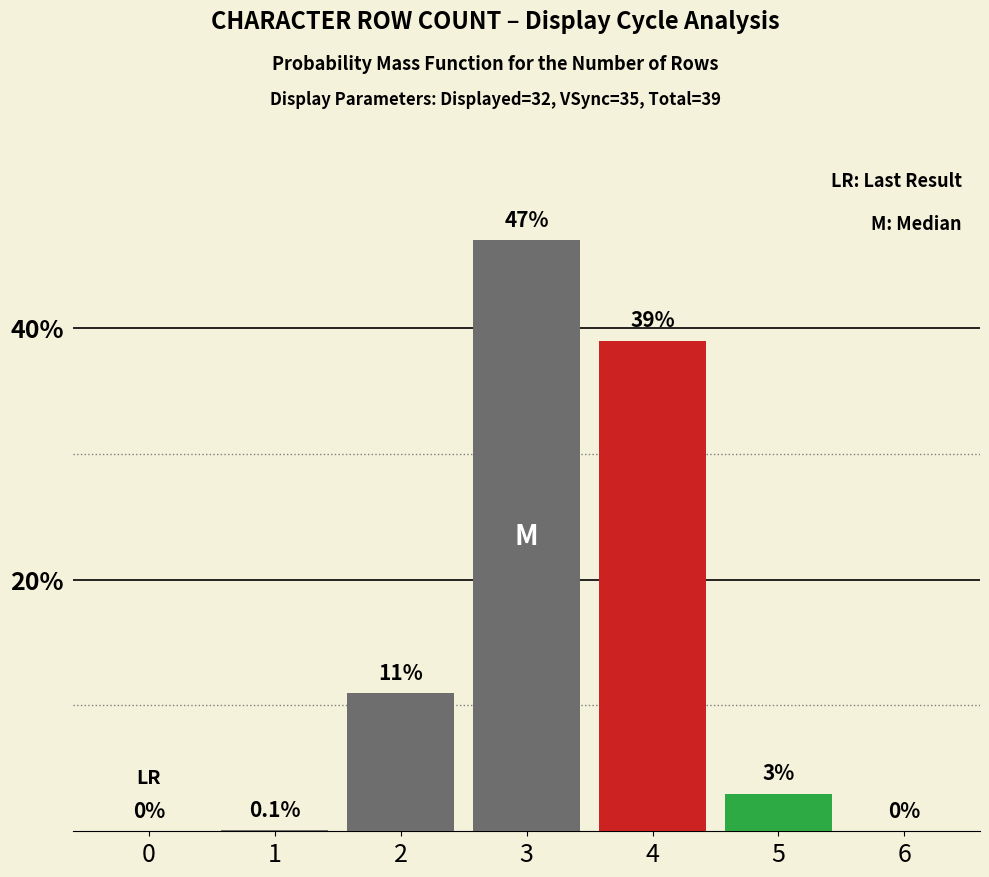

Reading left to right, extract all data points from this chart.

0=0.0	1=0.1	2=11.0	3=47.0	4=39.0	5=3.0	6=0.0